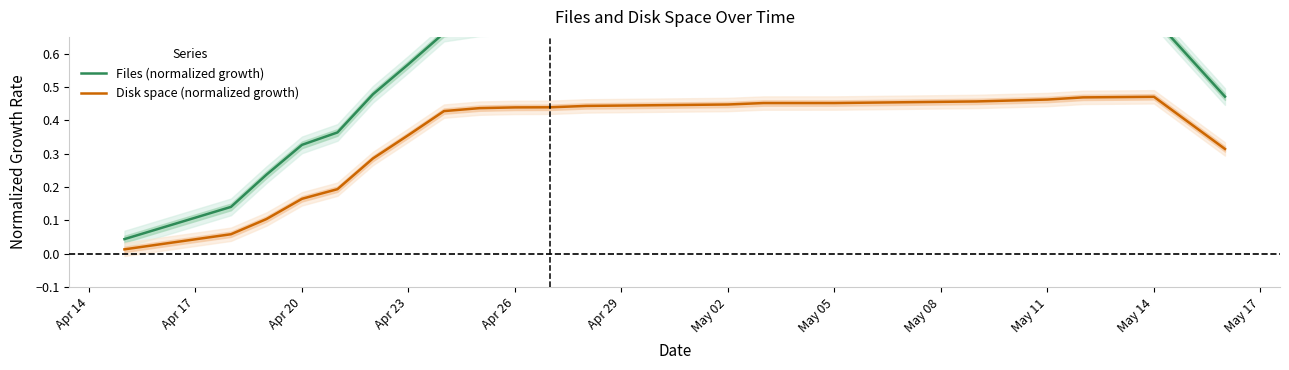

Is it true that Disk space (normalized growth) equals 0.1 at Apr 20?

False